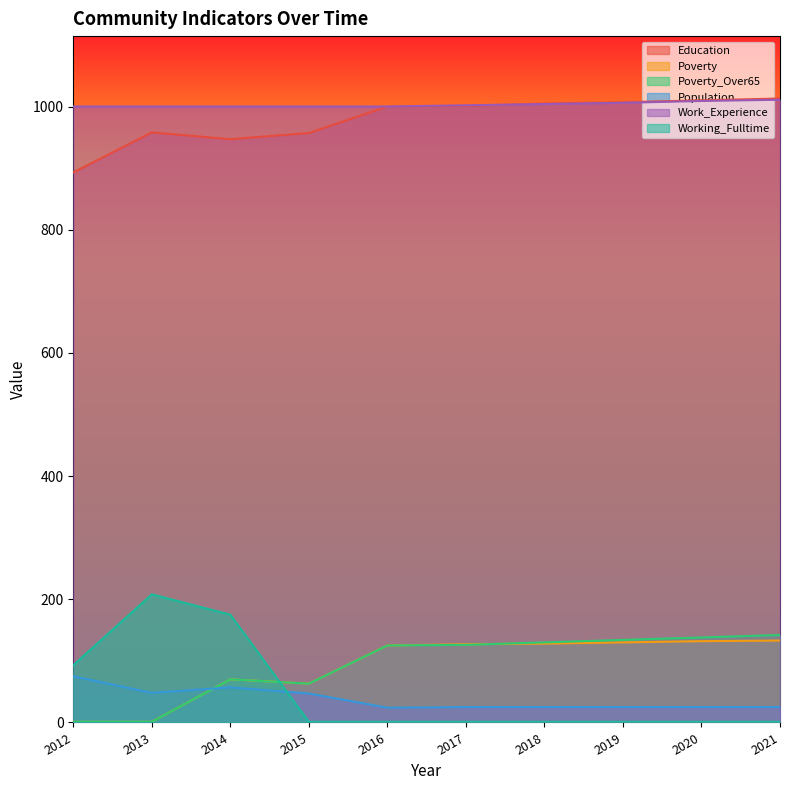

Between 2012 and 2016, which is larger?

2016